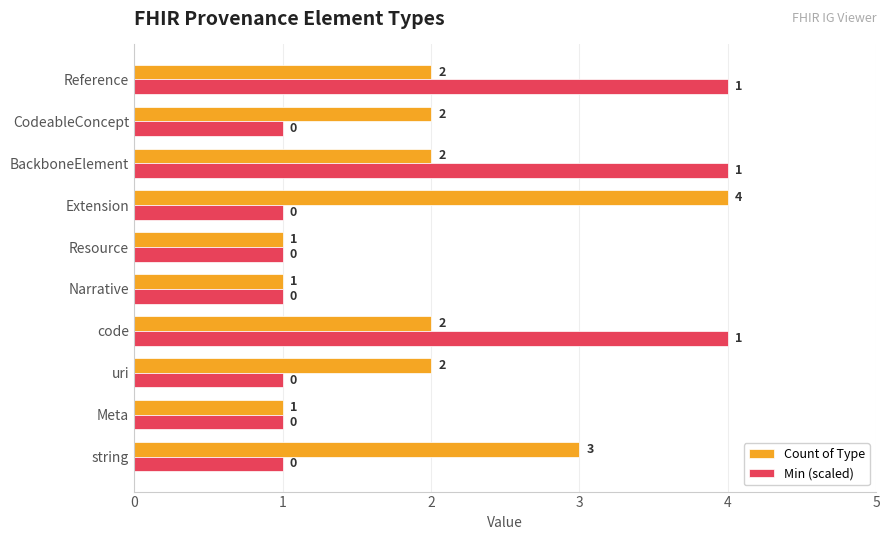

What is the spread (max minus min) of values at Extension?

3